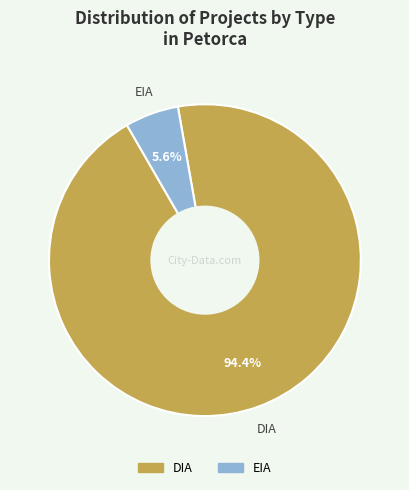

Count the number of slices in the pie.

2